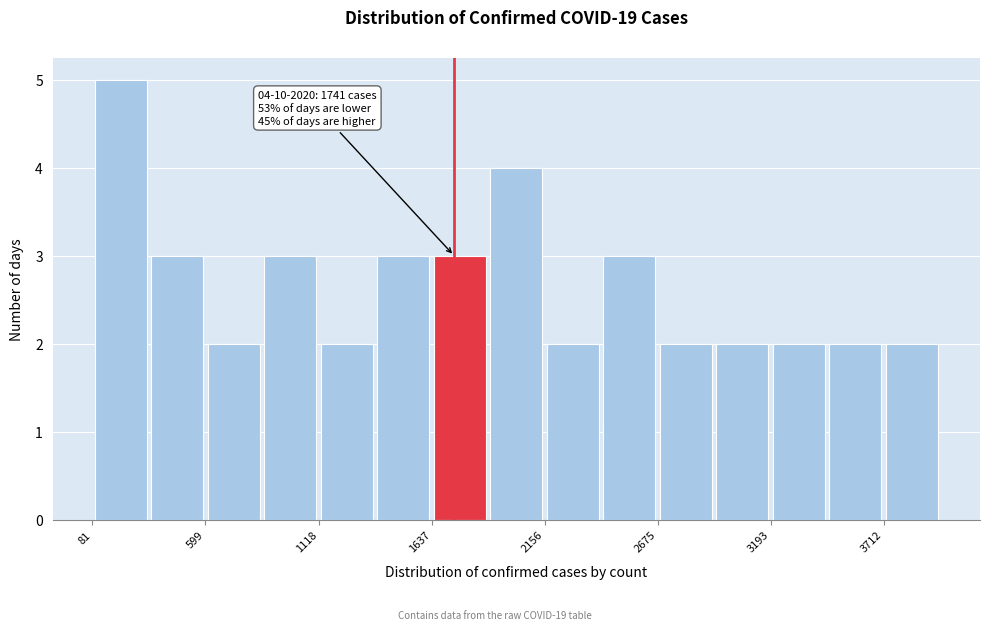

Read against the x-axis, roughly where is the centre of the tallest bar?

200